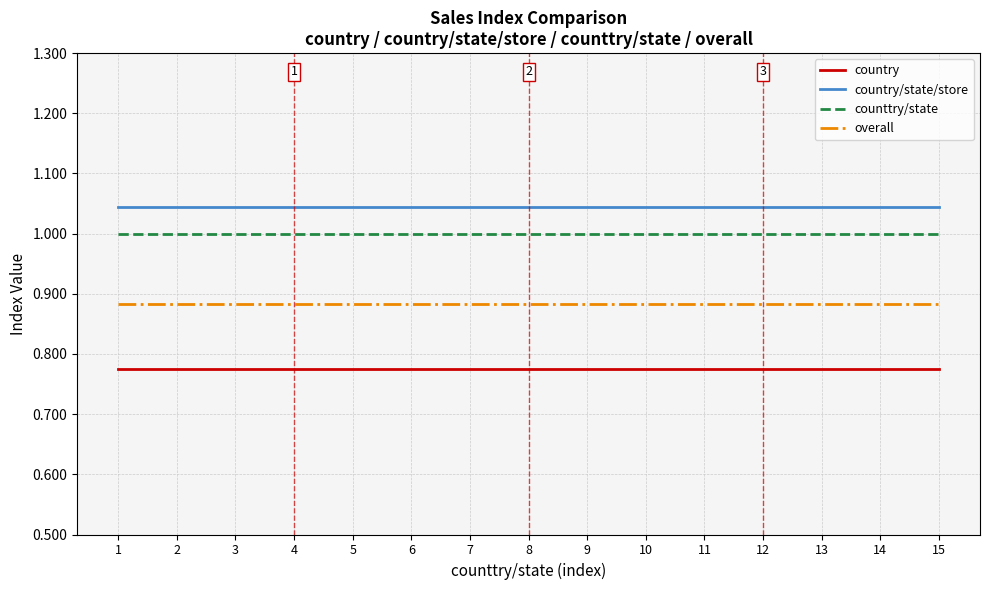

True or false: country/state/store and counttry/state cross at least once.

False